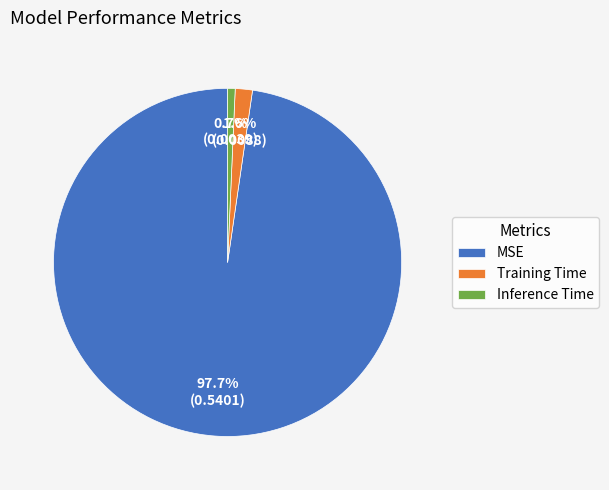

Is it true that MSE is 98% of the pie?

True